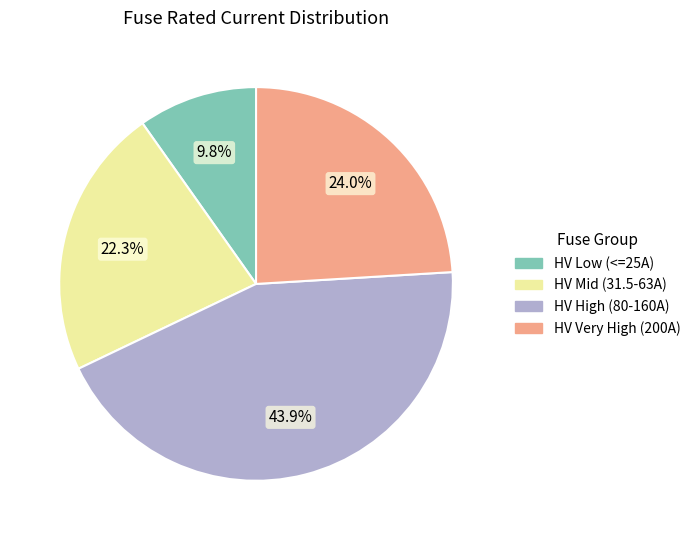

Does any single category account for the majority?

No